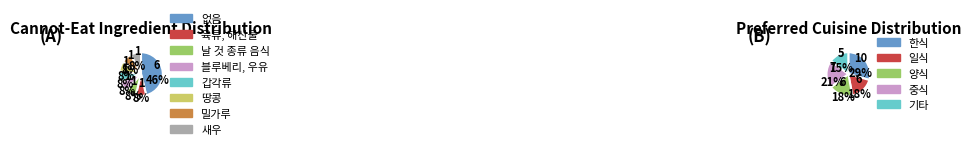

Approximately how many times larger is the value at 땅콩 compared to 없음?

0.2